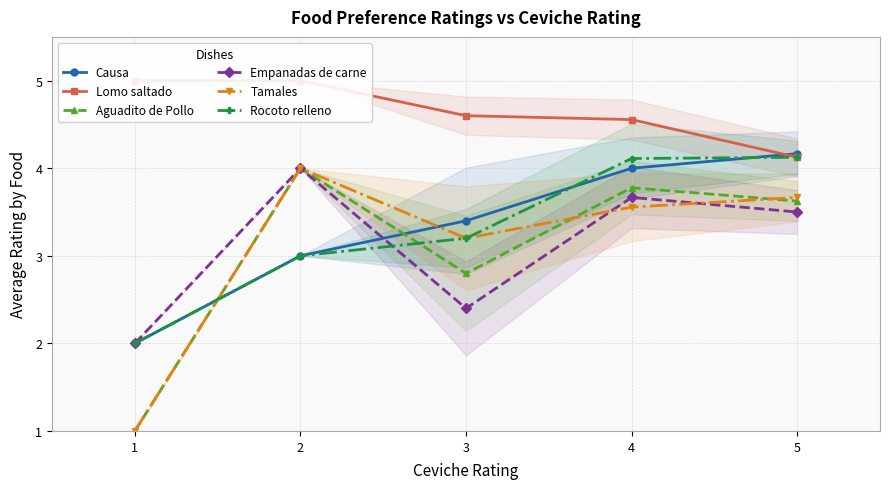

Which series changed the most between 1 and 3?

Tamales